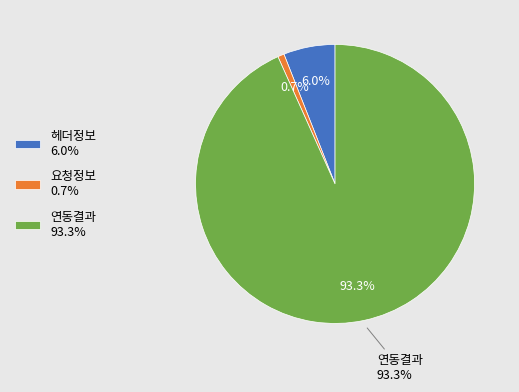

Rank the categories by value from highest to lowest.

연동결과, 헤더정보, 요청정보